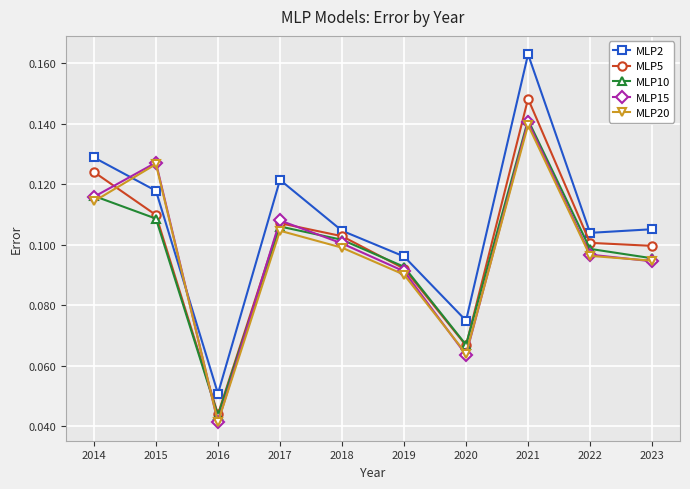

How many categories are shown in the chart?

10